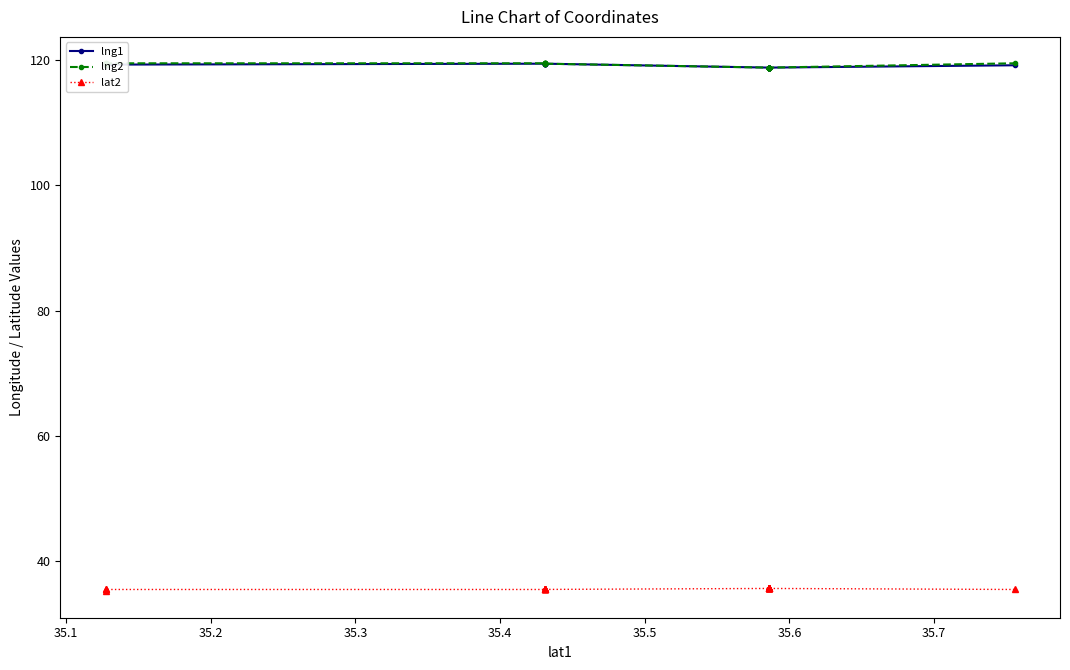

Does the chart display data point markers on the line(s)?

Yes